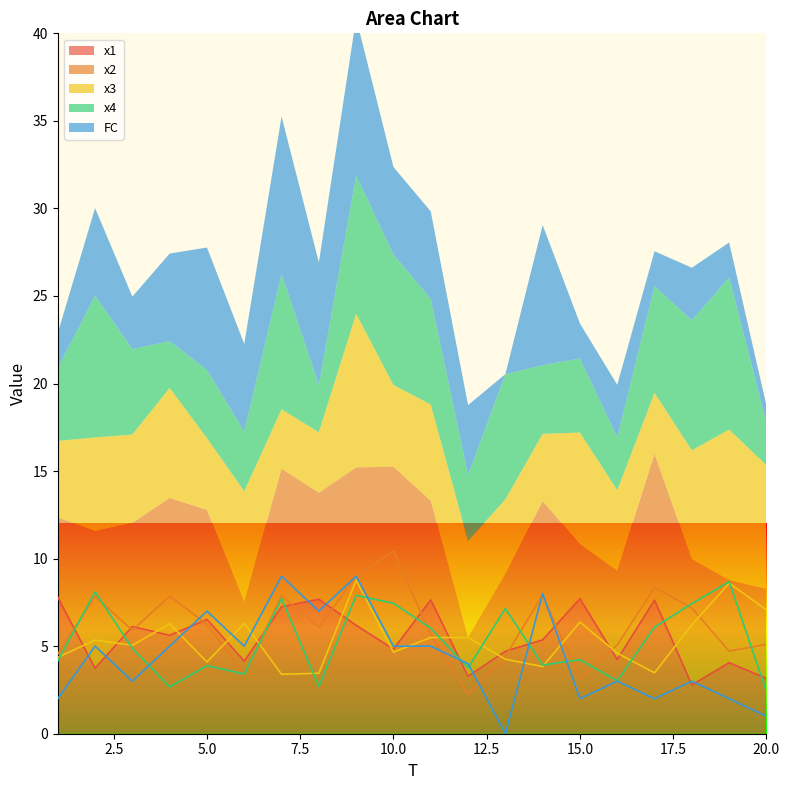

Which series ends up on top after the final intersection of x3 and x4?

x3